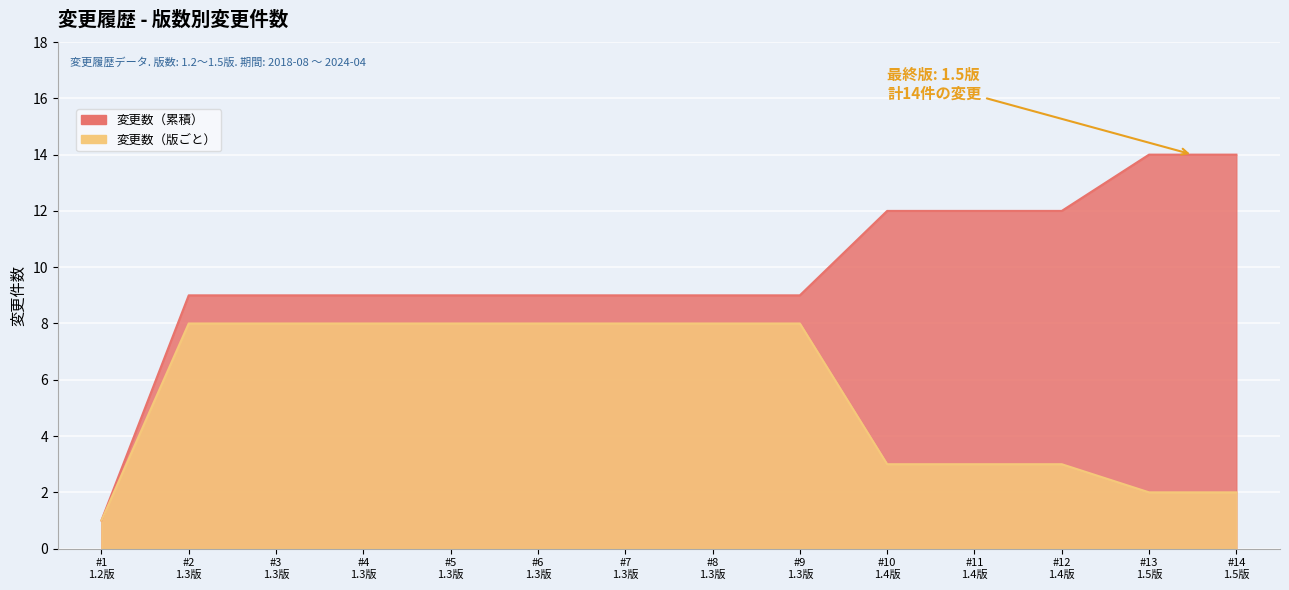

What is the average value of the 変更数（累積） series?

10